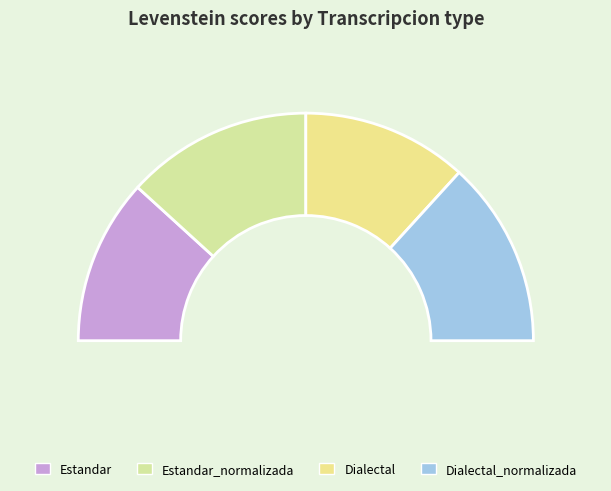

To the nearest percent, what percentage of the pie is Estandar?

24%